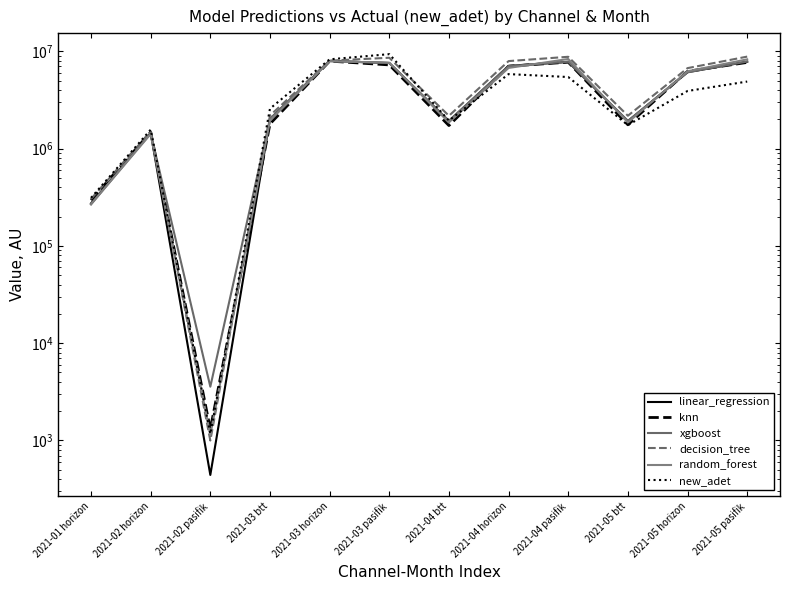

The new_adet series shows 6621976.2 at 2021-05 pasifik. True or false?

False